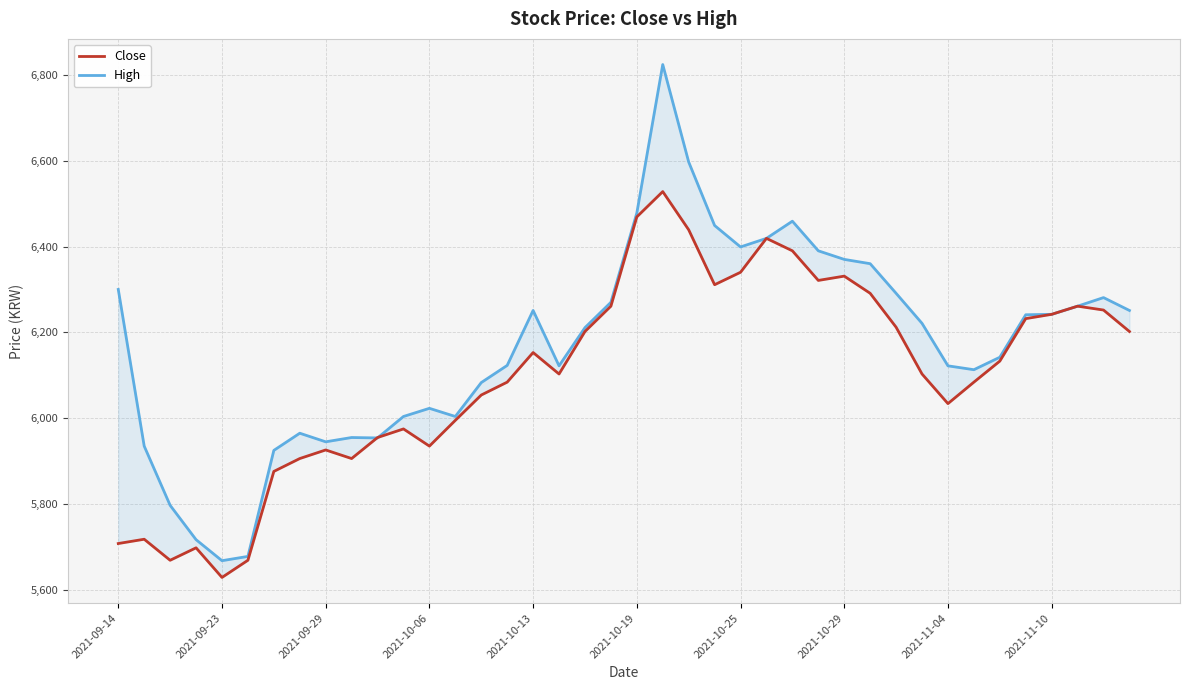

Read the Close value at 35, to the nearest 100.

6200